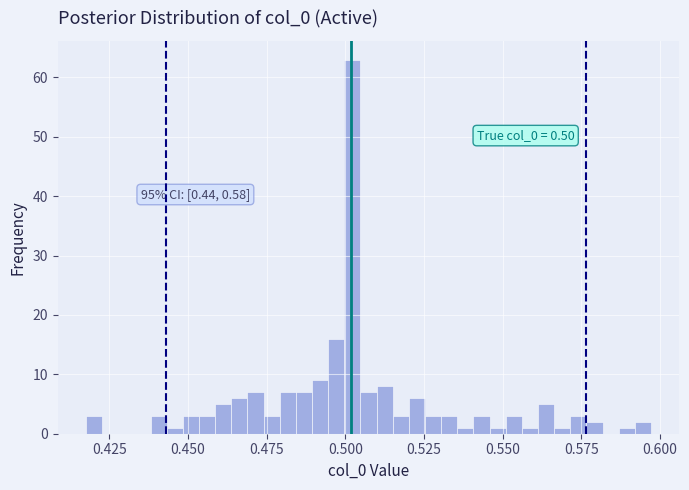

Around what value on the x-axis is the tallest bar? Give the approximate position of its centre, as read against the axis.

0.500